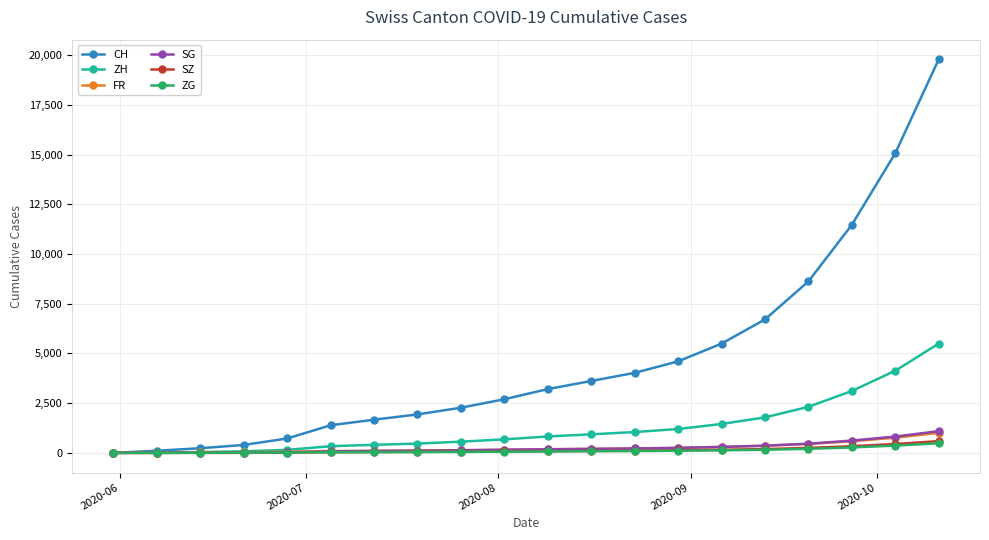

What is the maximum value for ZH?

5496